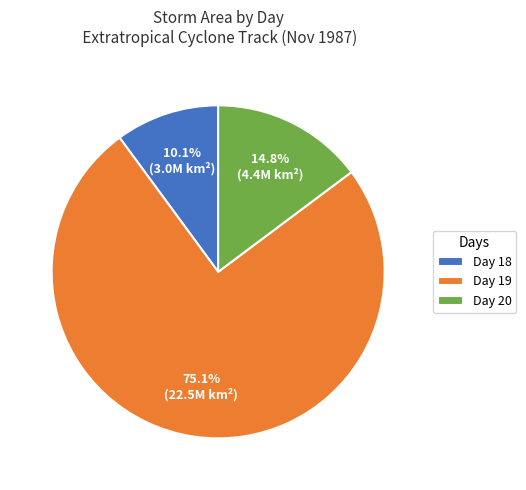

Rank the categories by value from lowest to highest.

Day 18, Day 20, Day 19